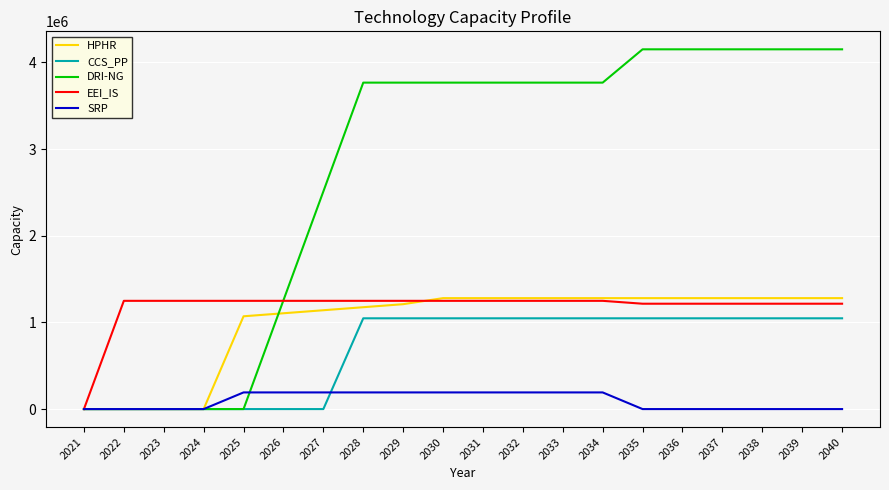

What is the difference between the SRP values at 2040 and 2030?

192126.7